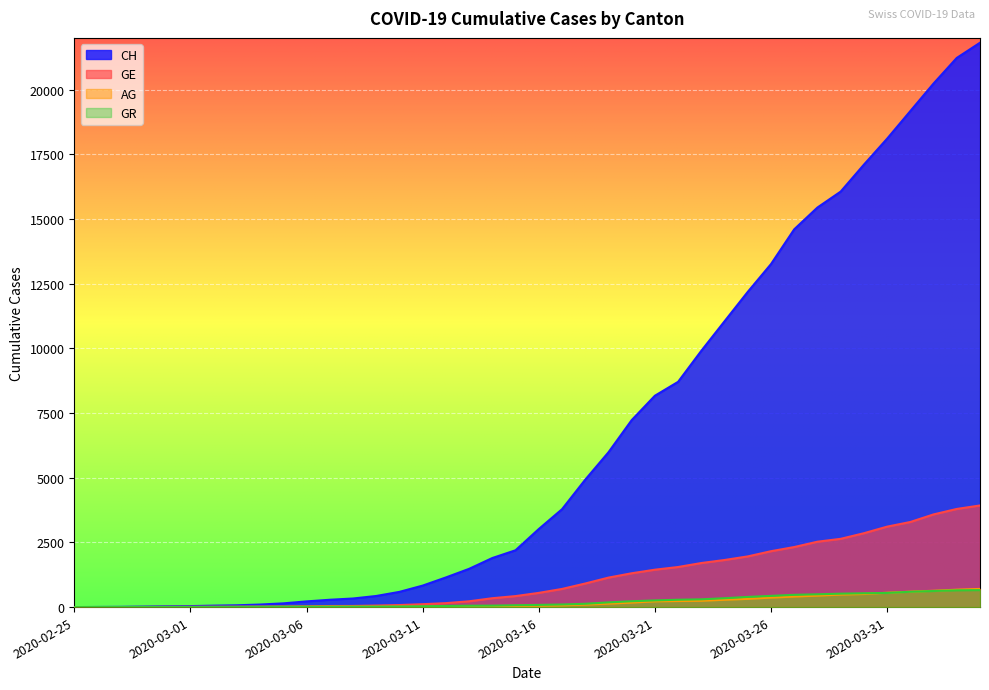

What are all the series names shown in the legend?

CH, GE, AG, GR